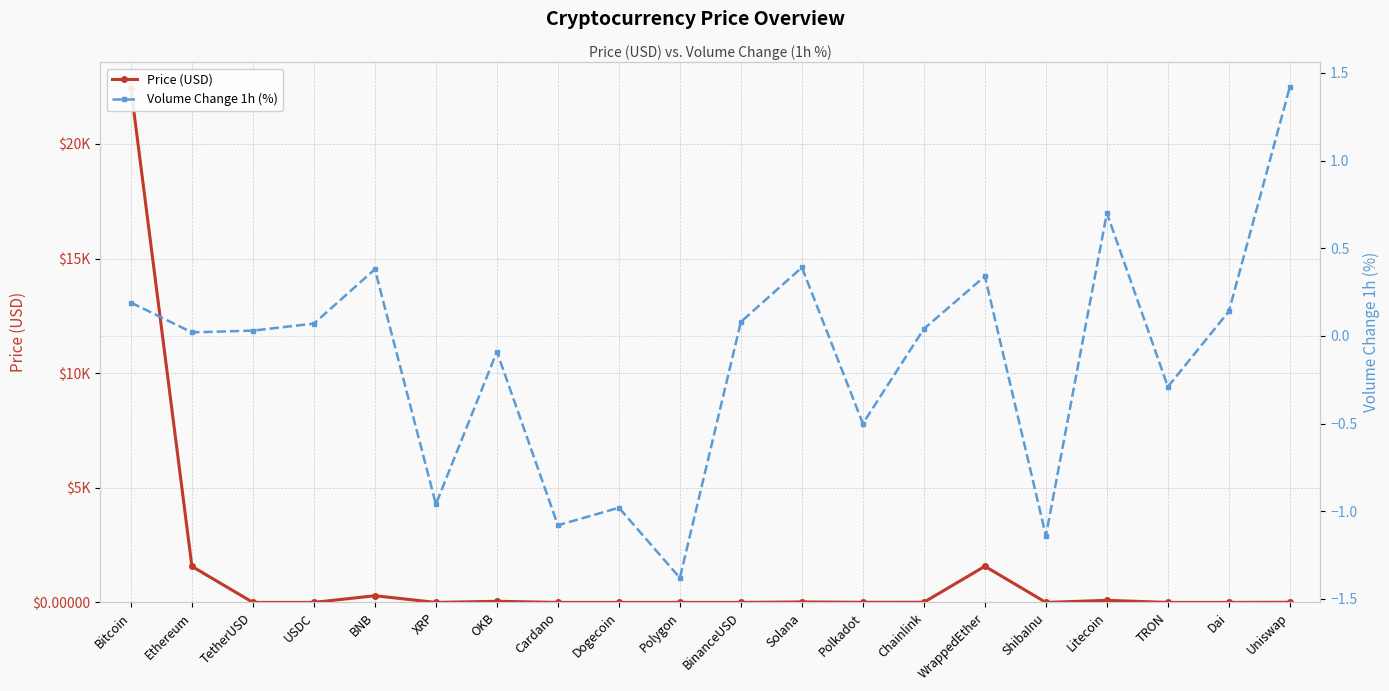

What is the spread (max minus min) of values at WrappedEther?

1576.7